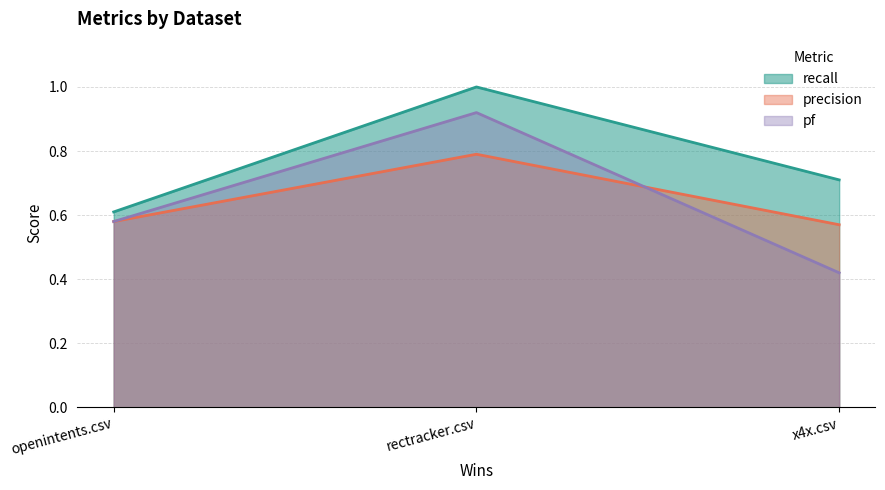

How many lines are shown in the chart?

3